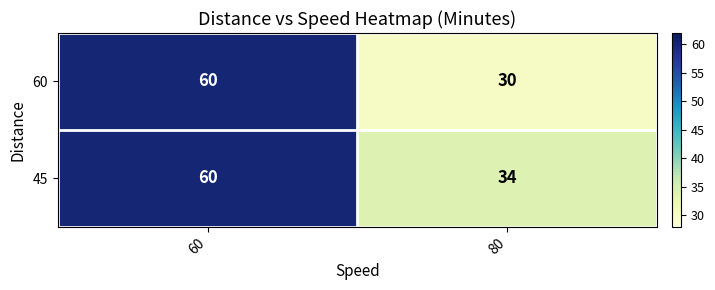

At how many categories does at least one series exceed 54?

1